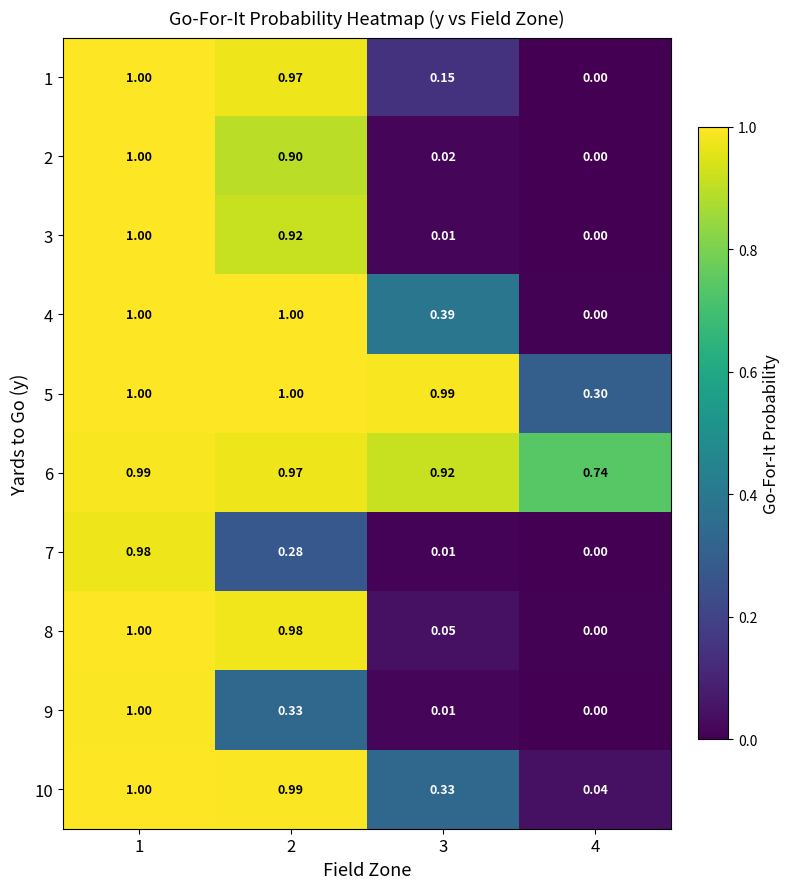

How many categories are shown in the chart?

4